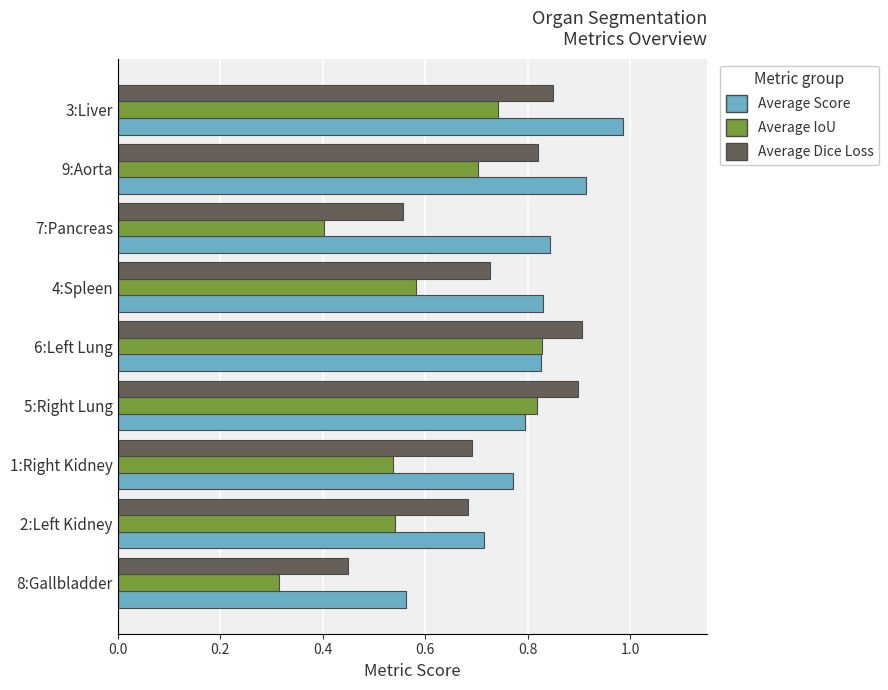

List the series in order of their overall mean, highest first.

Average Score, Average Dice Loss, Average IoU